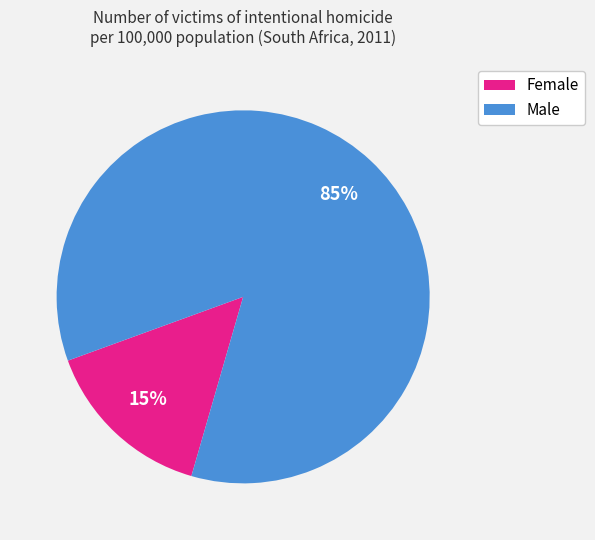

Is there any slice that represents more than half of the pie?

Yes